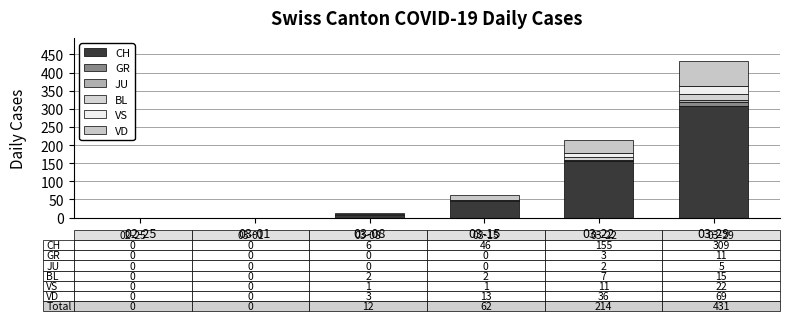

Which has a higher value, 03-29 or 03-01?

03-29